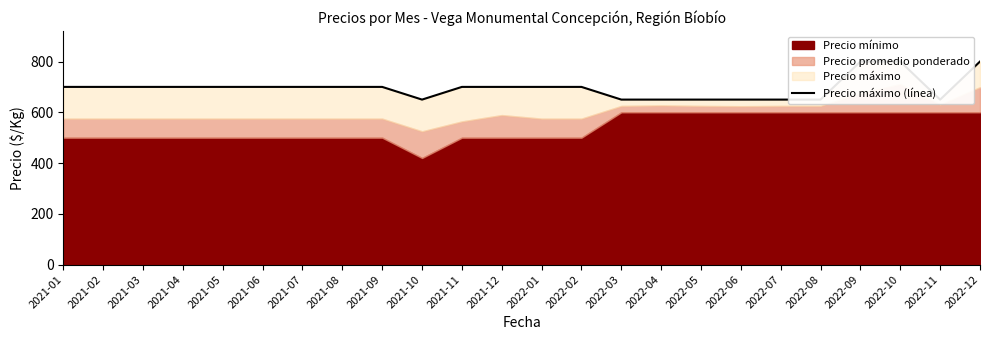

List the labels in order of value, largest first.

2022-09, 2022-10, 2022-12, 2021-01, 2021-02, 2021-03, 2021-04, 2021-05, 2021-06, 2021-07, 2021-08, 2021-09, 2021-11, 2021-12, 2022-01, 2022-02, 2021-10, 2022-03, 2022-04, 2022-05, 2022-06, 2022-07, 2022-08, 2022-11